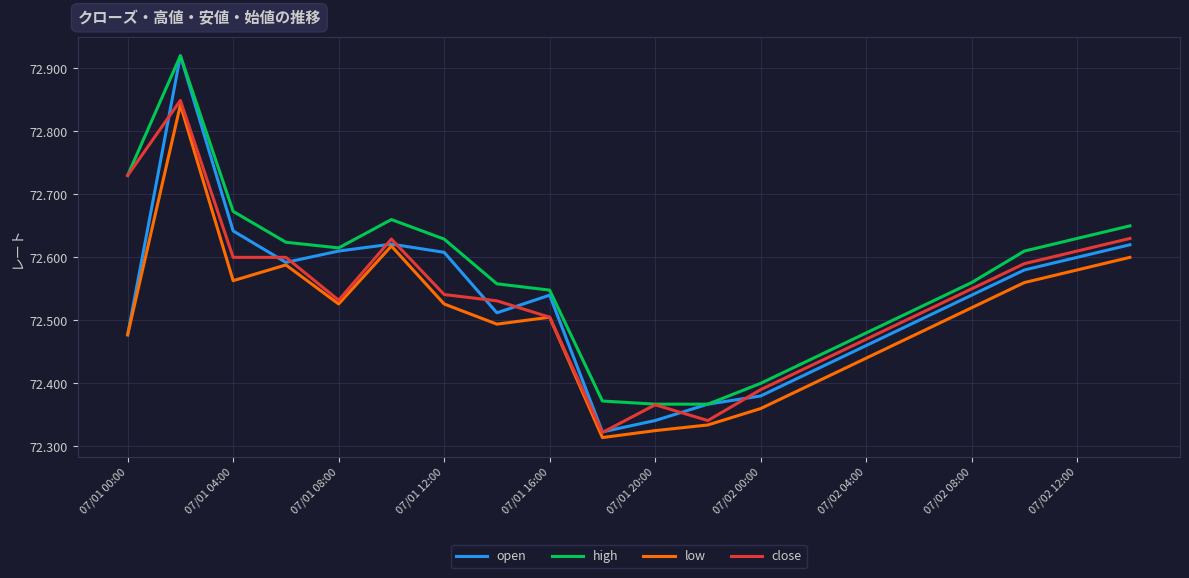

True or false: low and high intersect in this chart.

False